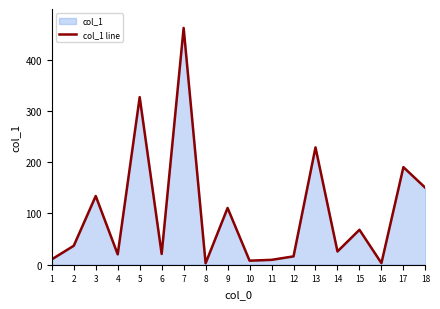

Which category has the highest value across all series?

7